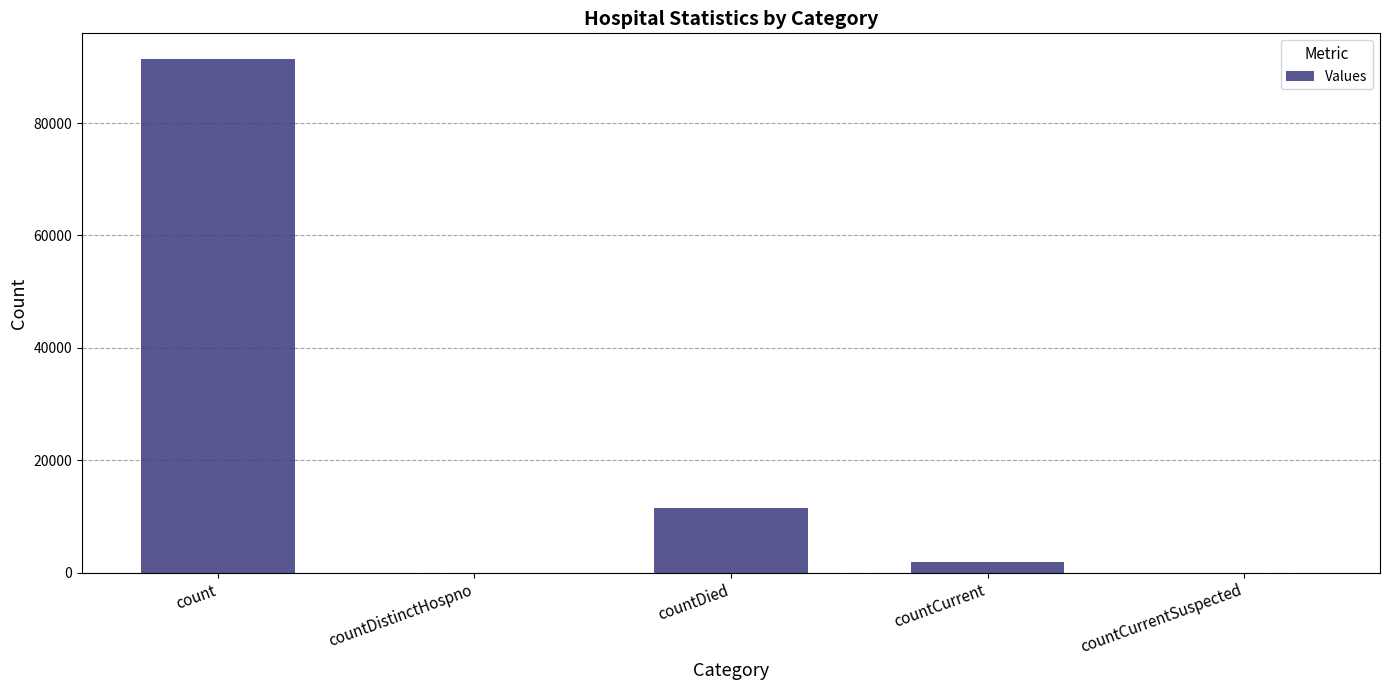

What is the greatest value displayed?

91392